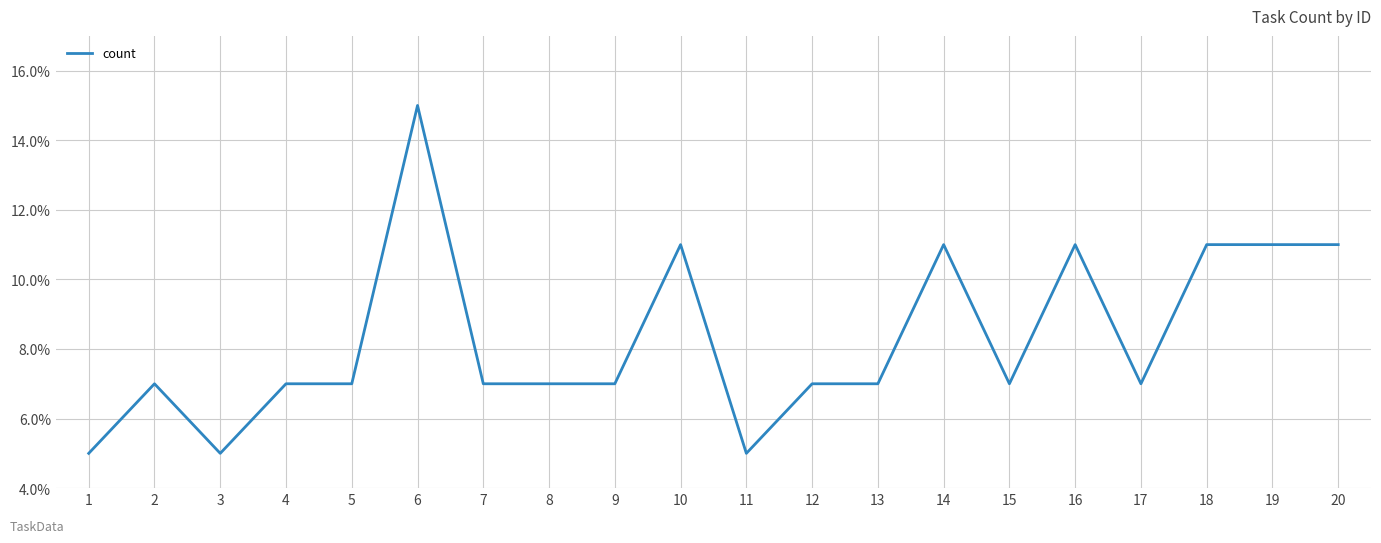

What value does the data have at 18?

11